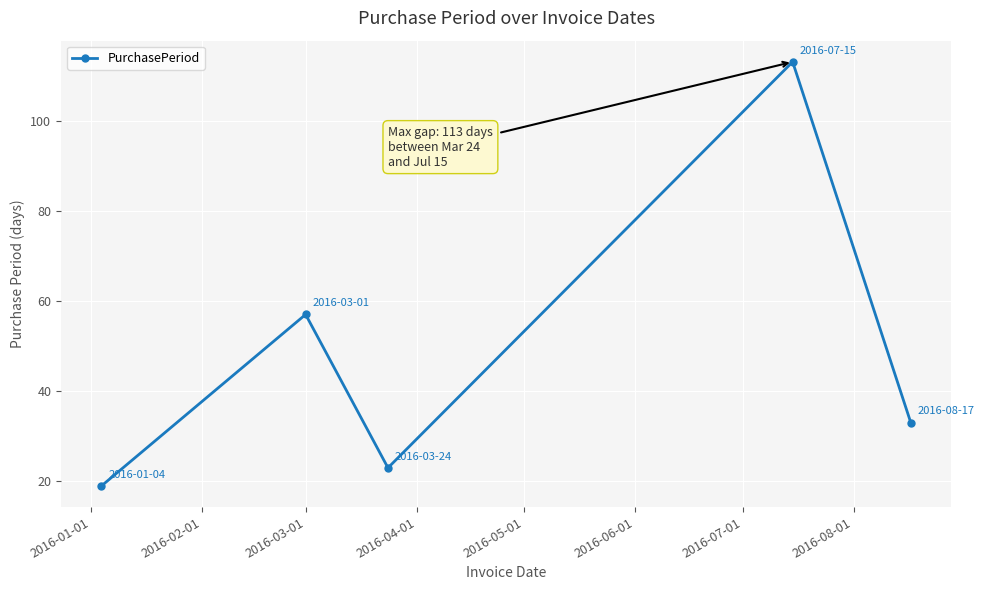

How many data points are less than 33?

2